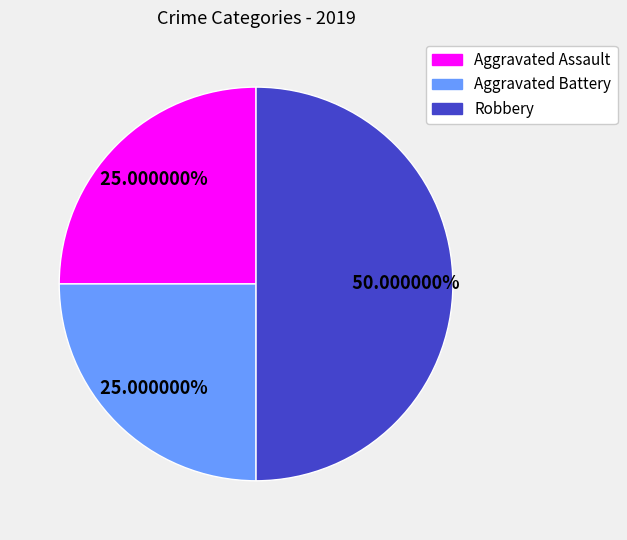

Between Aggravated Assault and Robbery, which is larger?

Robbery